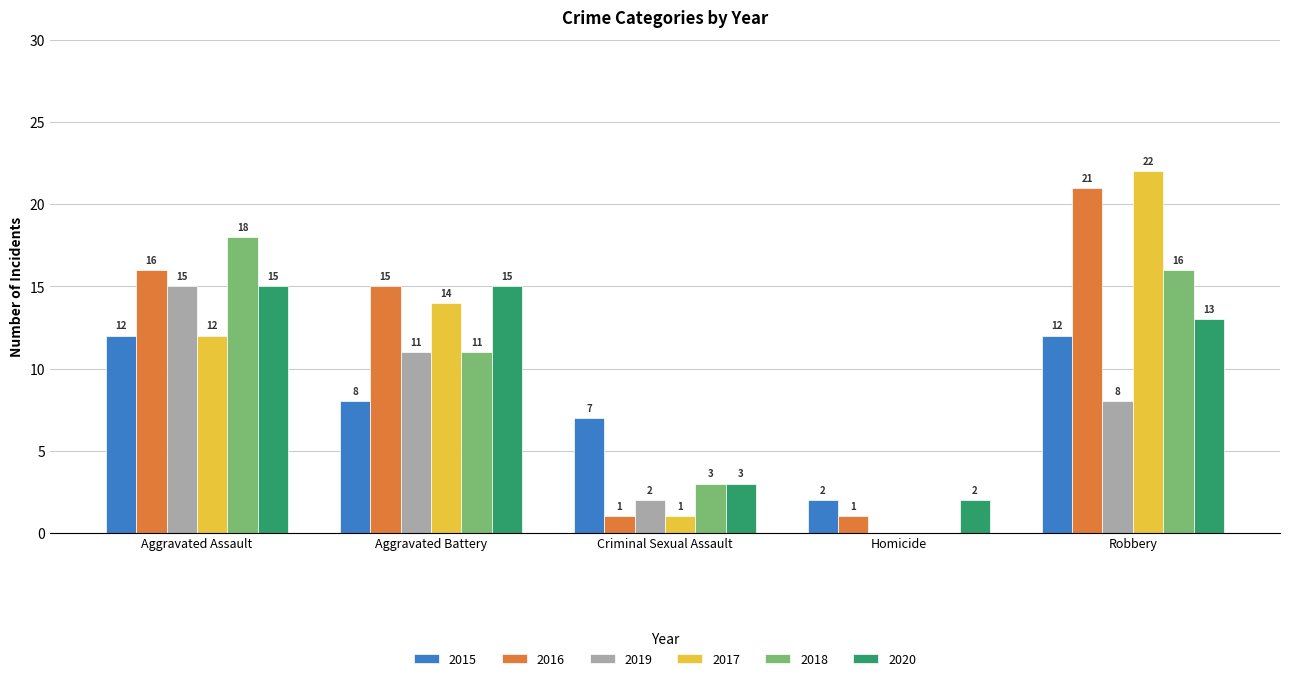

At which label is 2018 closest to 9?

Aggravated Battery